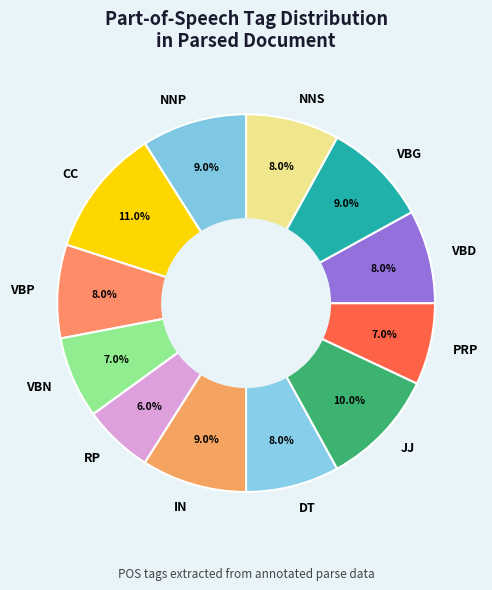

The VBD slice represents 18% of the pie. True or false?

False